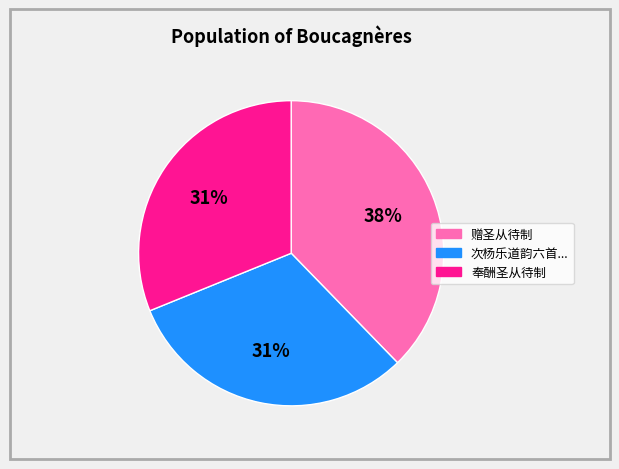

To the nearest percent, what portion does 赠圣从待制 represent?

38%